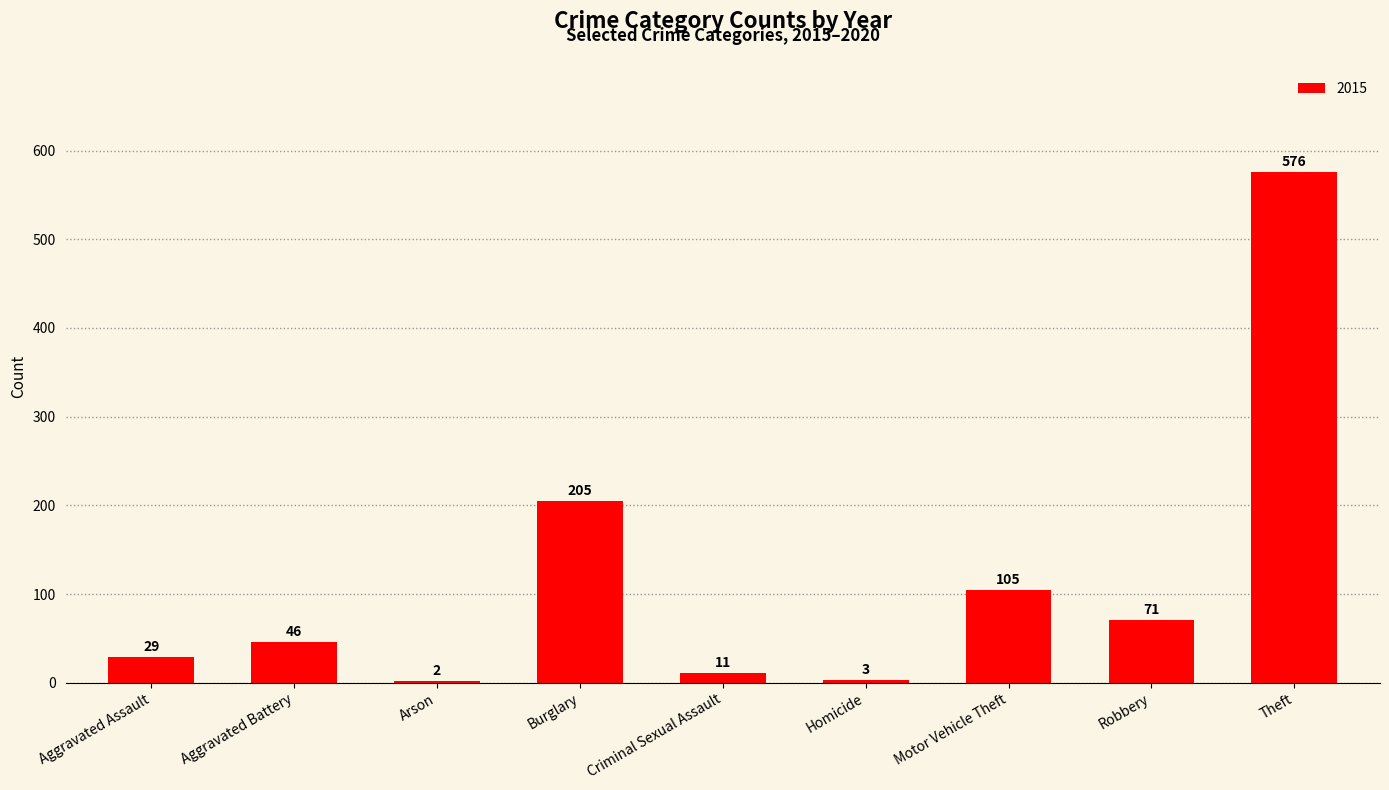

Between Arson and Theft, which is larger?

Theft